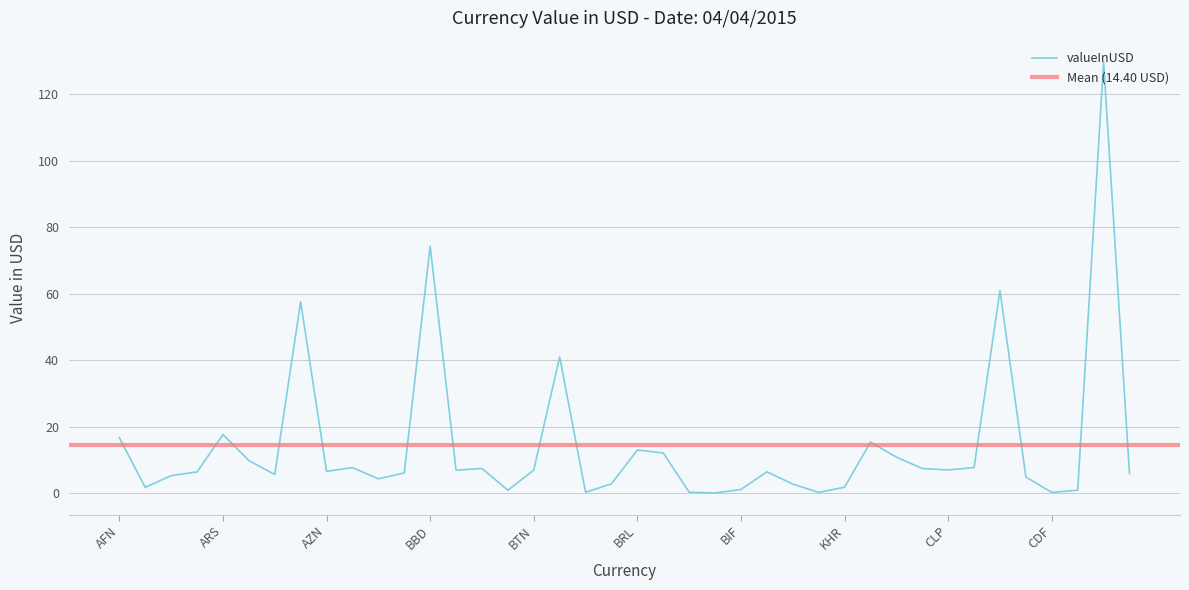

List the labels in order of value, largest first.

HRK, BBD, COP, AUD, BOB, ARS, AFN, CAD, BRL, GBP, CVE, AMD, CNY, BSD, BZD, KYD, CLP, BTN, BYR, AZN, XOF, AOA, BDT, CUC, AWG, DZD, KMF, BHD, BWP, XAF, KHR, ALL, BIF, CRC, BMD, BND, BAM, XPF, CDF, BGN